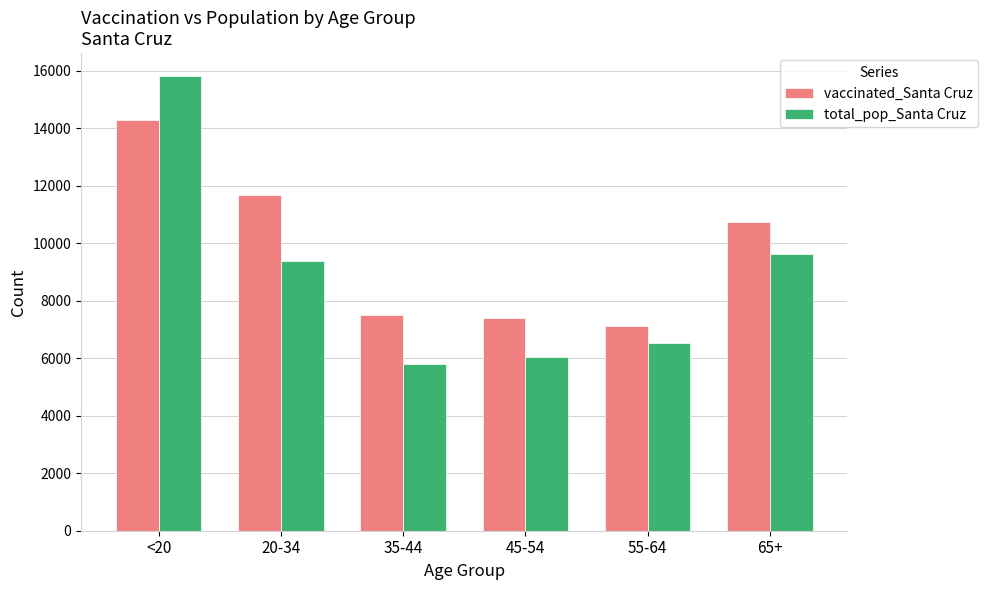

Is the value of total_pop_Santa Cruz at 20-34 greater than the value of vaccinated_Santa Cruz at 65+?

No